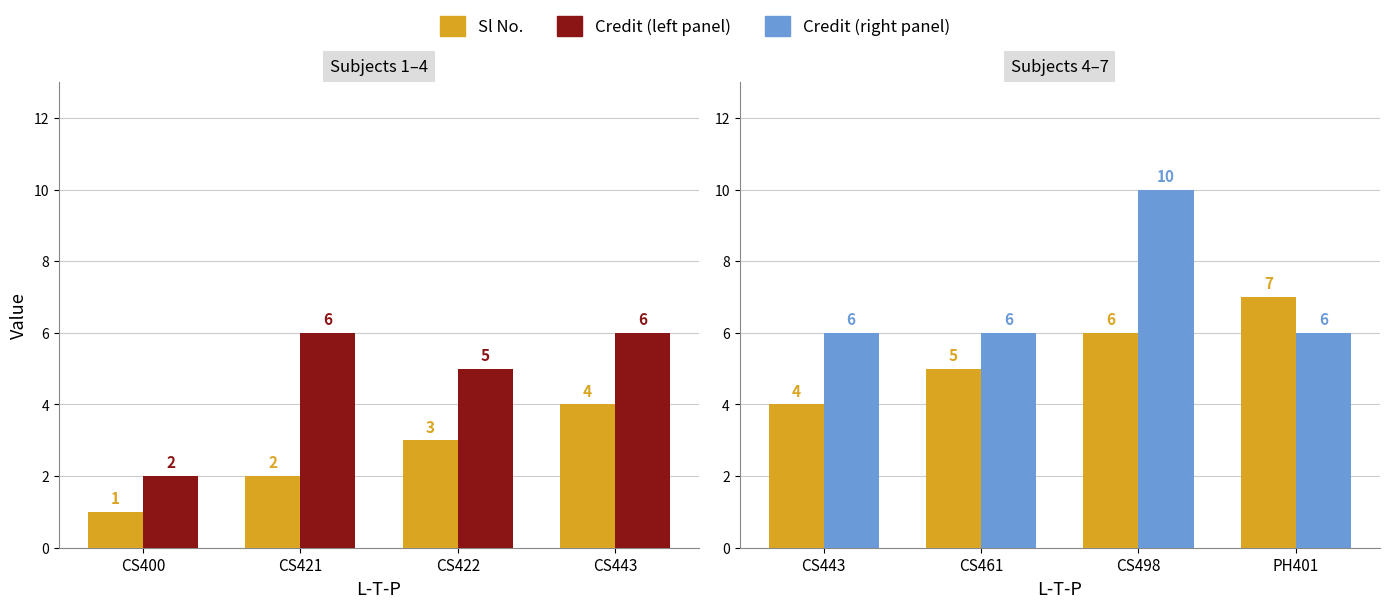

What is the highest value of the Sl No. series?

7